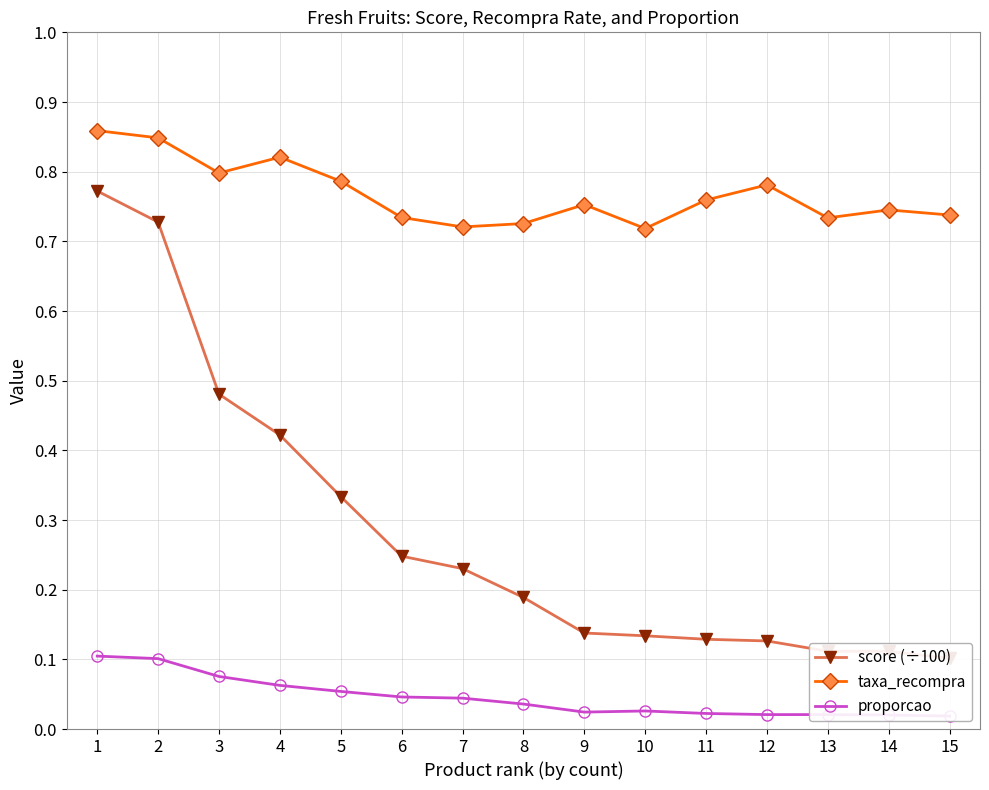

True or false: score (÷100) has more than 0 interior local peaks.

False